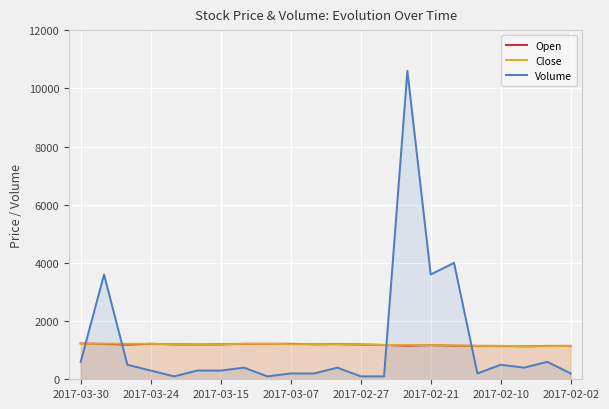

What is the maximum value for Open?

1230